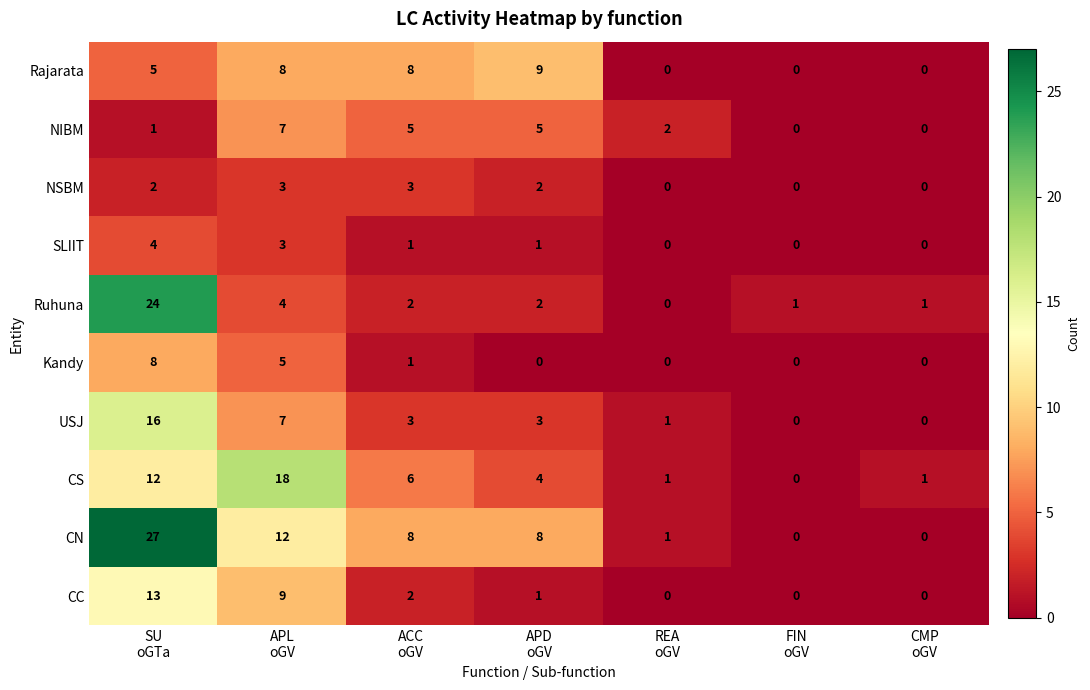

At how many categories does at least one series exceed 15?

2